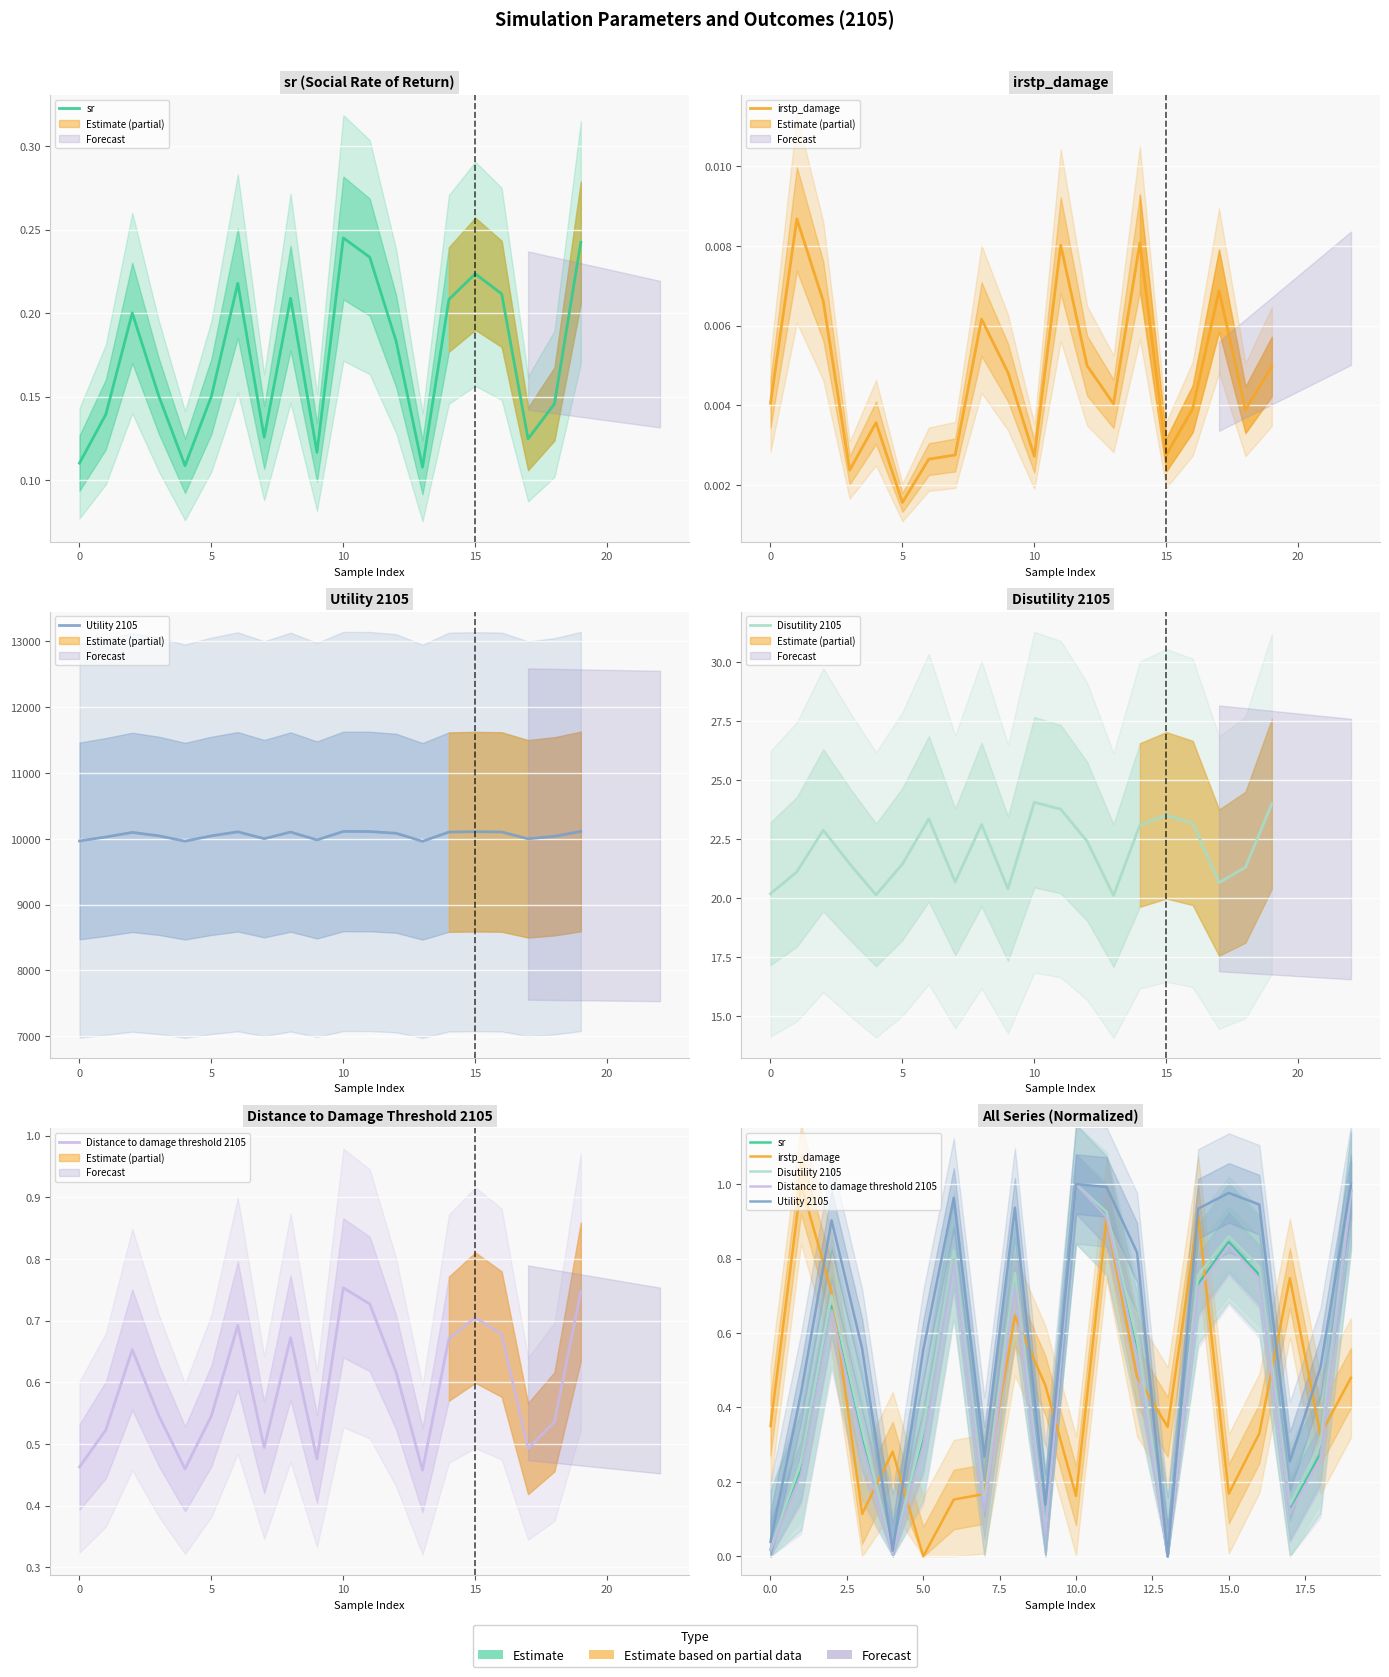

True or false: Distance to damage threshold 2105 and Disutility 2105 cross at least once.

False